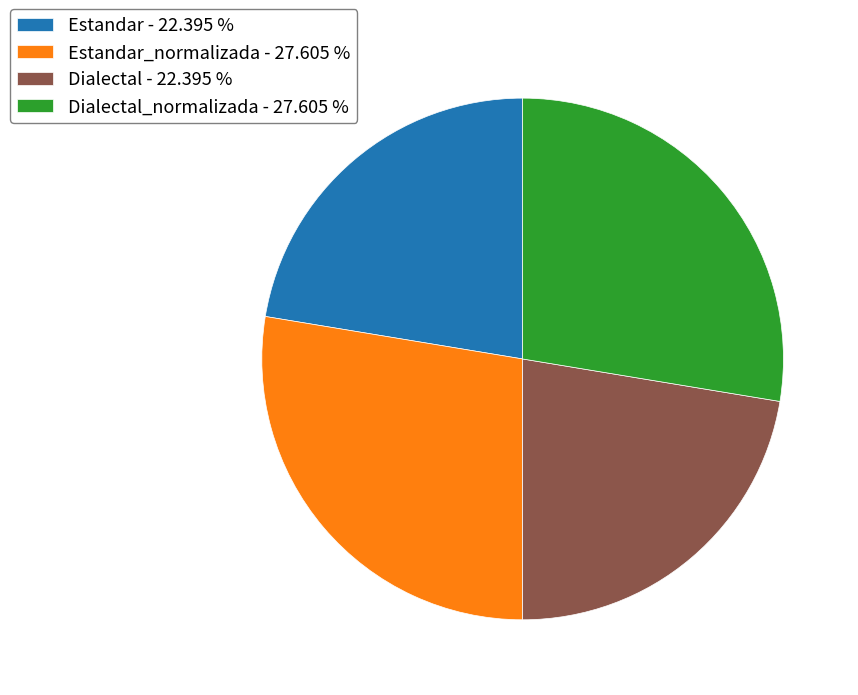

Approximately how many times larger is the value at Estandar - 22.395 % compared to Dialectal_normalizada - 27.605 %?

0.8